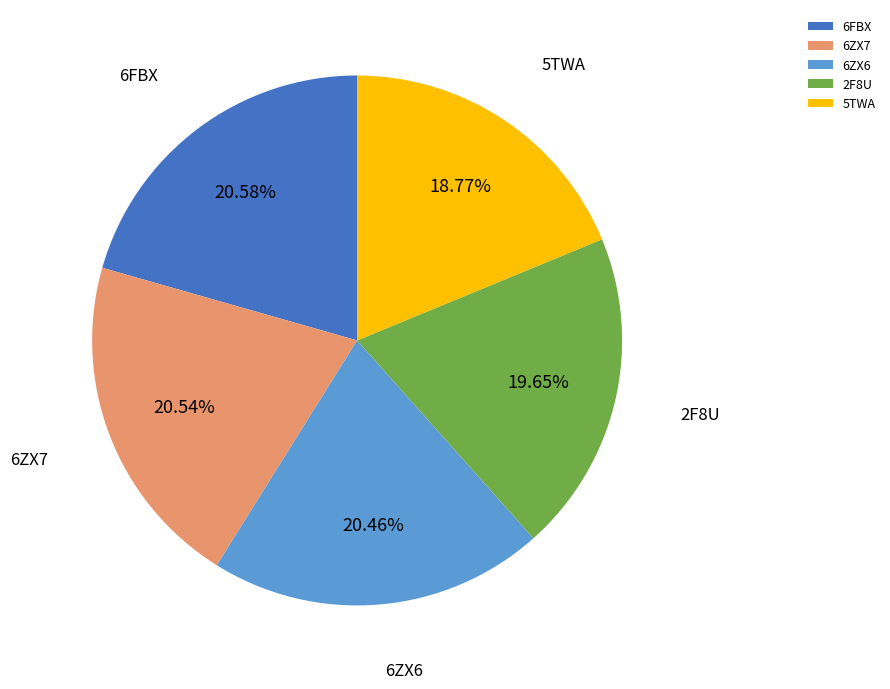

What is the smallest slice in the pie chart?

5TWA